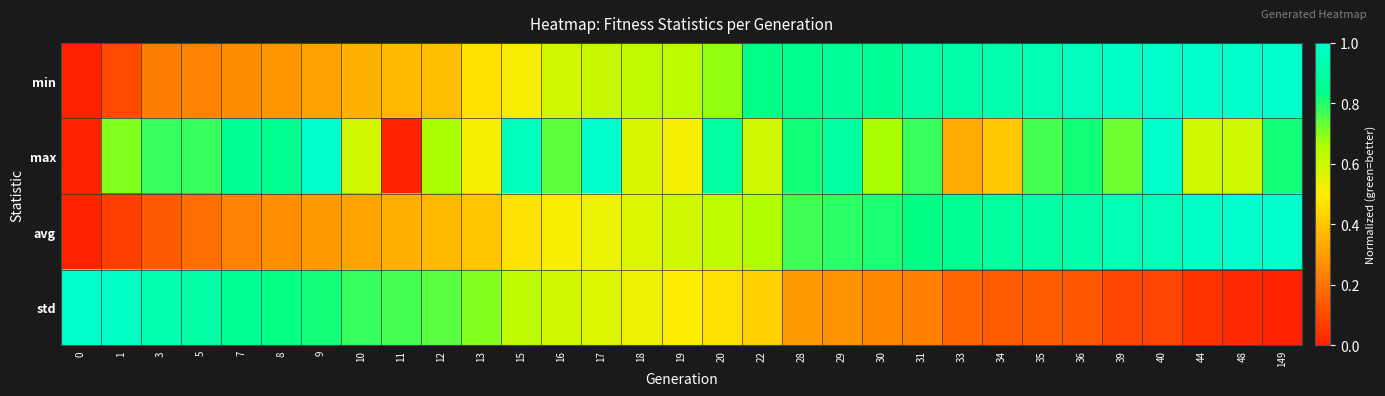

What is the total value across all series at 10?

2.0